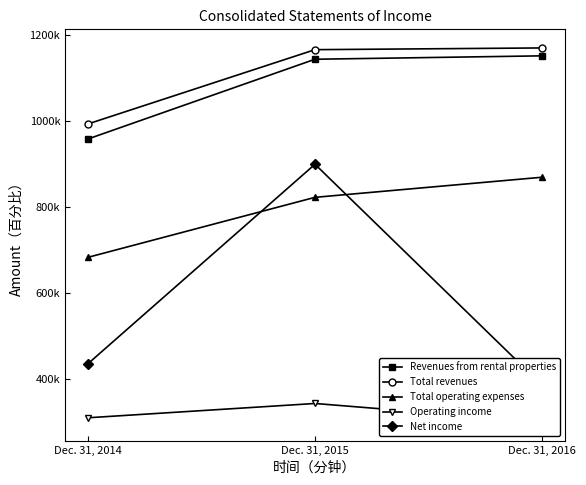

What is the total value across all series at Dec. 31, 2015?

4378155